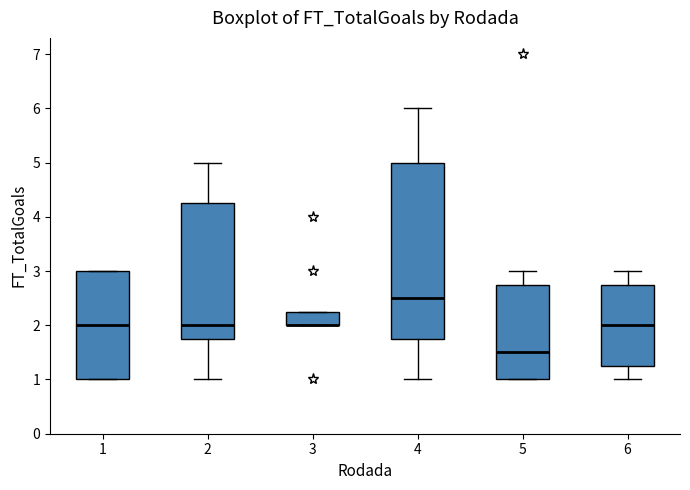

Reading left to right, transcribe this box plot: for each box, give where its median line is, the range the box spans, and where its two whiskers end, as read against the y-axis. The values are not printed on the chart, so give them approximately, as read against the axis.

1: median 2.0, box 1.0 to 3.0, whiskers 1.0 to 3.0
2: median 2.0, box 1.8 to 4.3, whiskers 1.0 to 5.0
3: median 2.0 (drawn on the box's lower edge), box 2.0 to 2.3, whiskers 2.0 to 2.3
4: median 2.5, box 1.8 to 5.0, whiskers 1.0 to 6.0
5: median 1.5, box 1.0 to 2.8, whiskers 1.0 to 3.0
6: median 2.0, box 1.3 to 2.8, whiskers 1.0 to 3.0